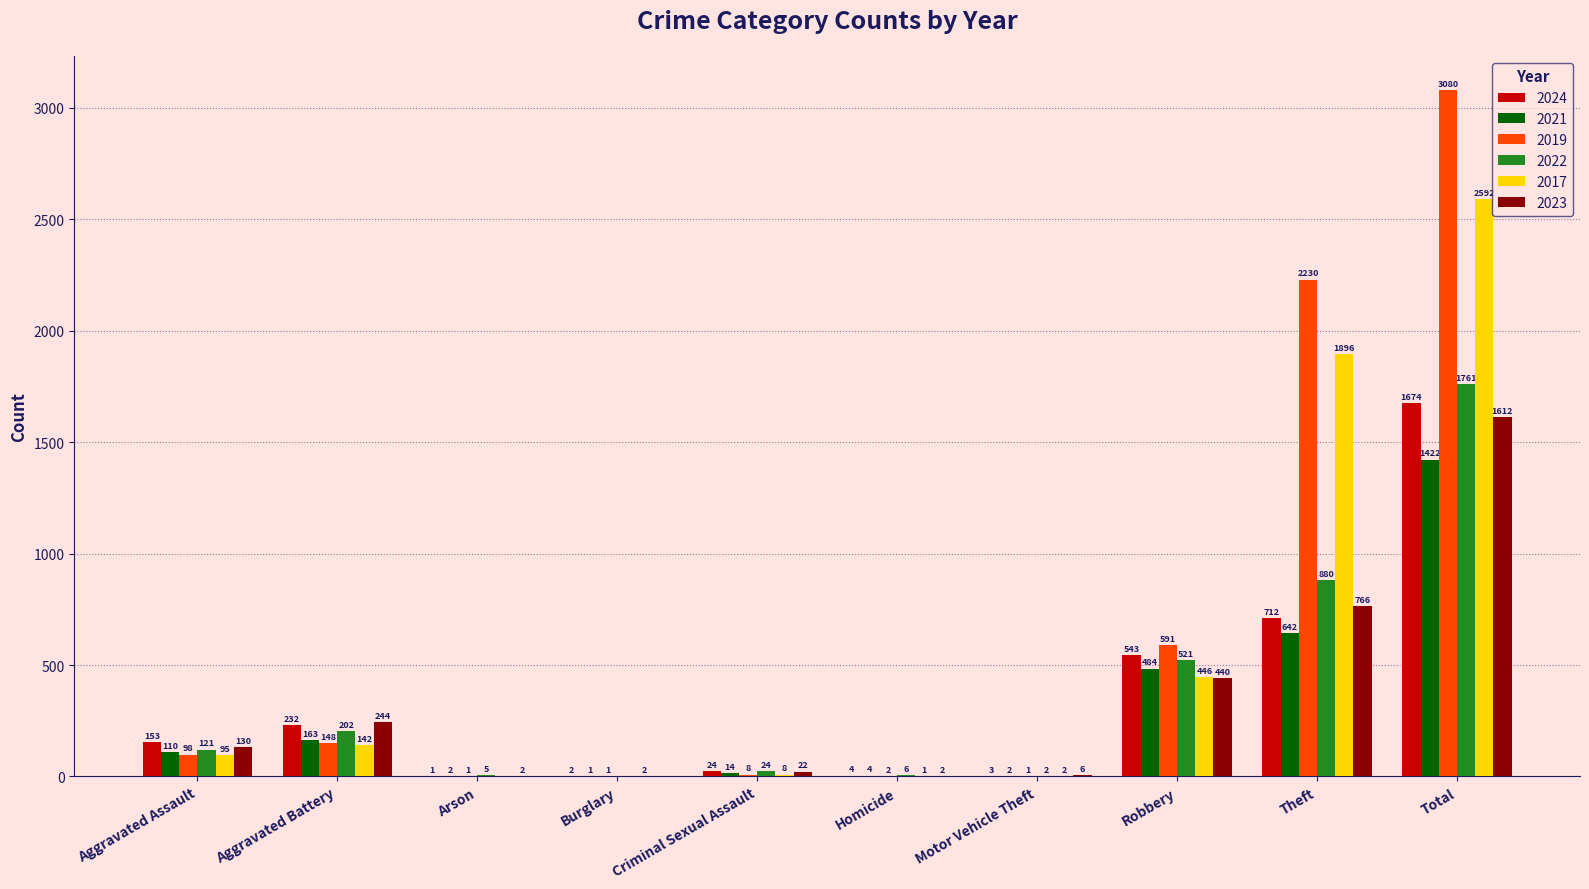

At which label does 2021 reach its peak?

Total